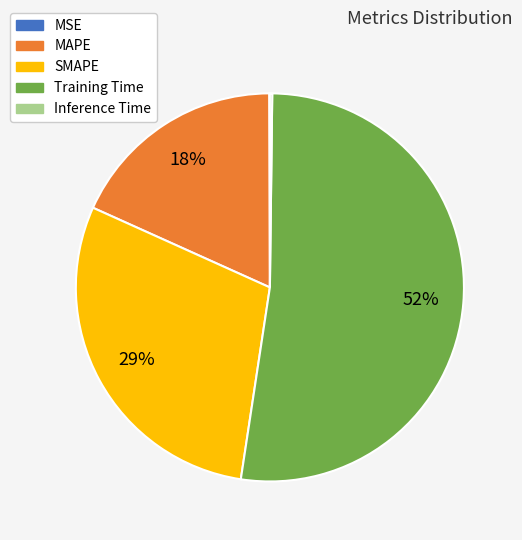

What is the ratio of the value at SMAPE to the value at Training Time?

0.6